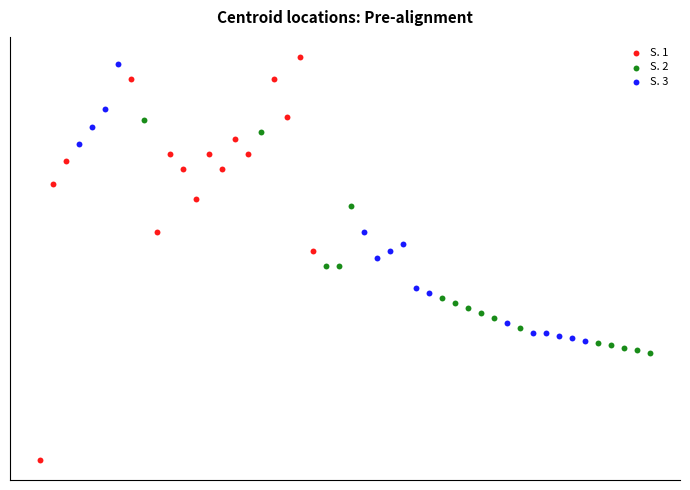

Which series contains the lowest Y value?

S. 1